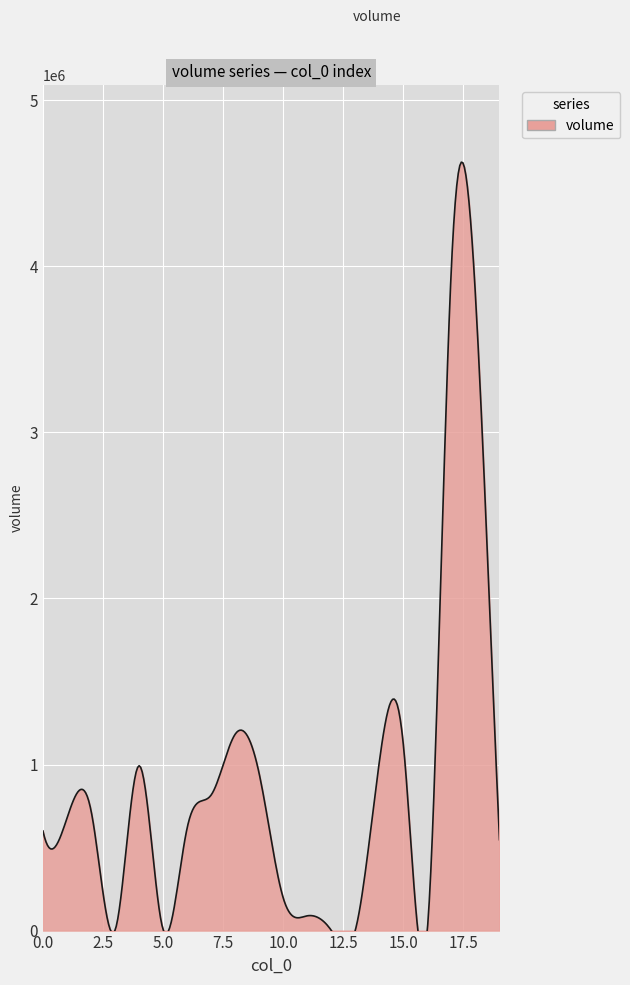

List the labels in order of value, largest first.

17, 18, 8, 15, 14, 4, 9, 7, 2, 1, 6, 0, 19, 10, 11, 16, 5, 13, 3, 12